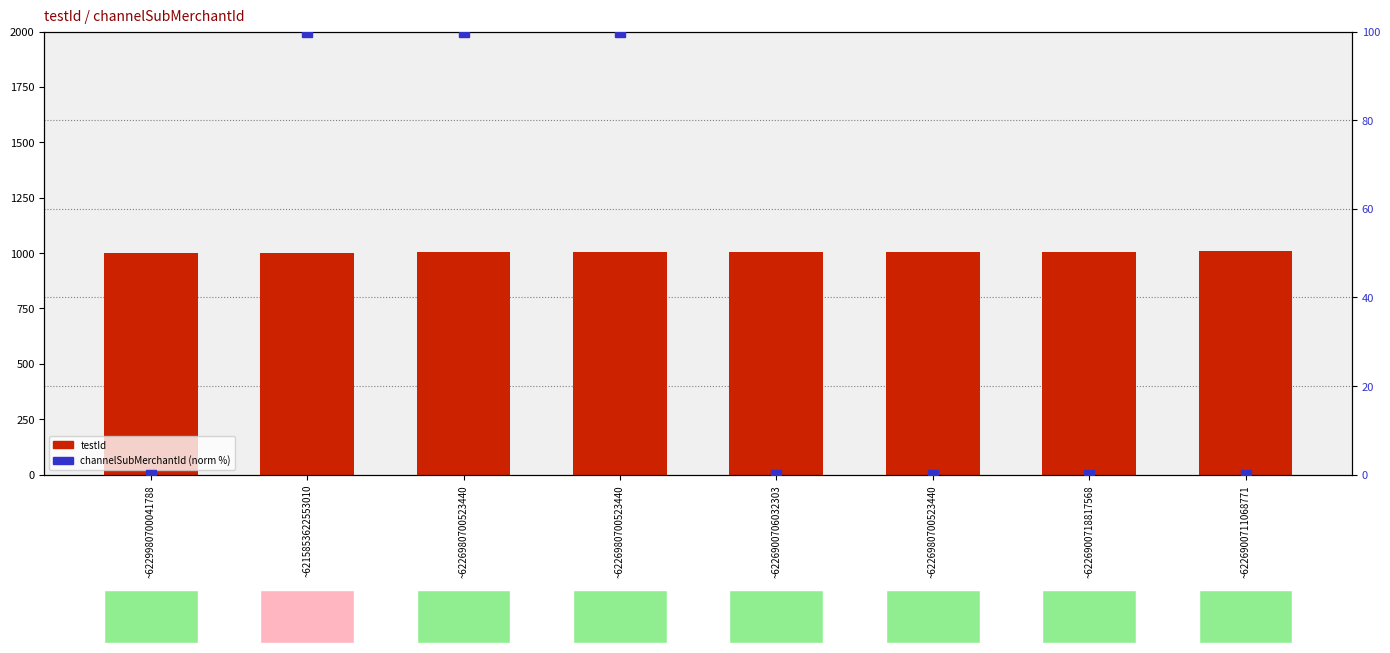

Count the number of data series in this chart.

2